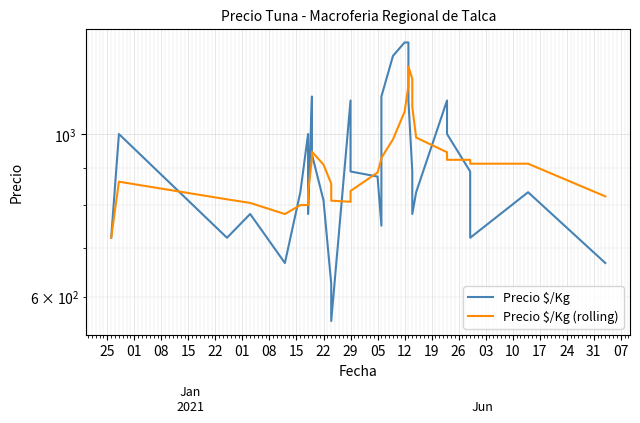

In Precio $/Kg, how many points are higher than both neighbors (excluding endpoints)?

7